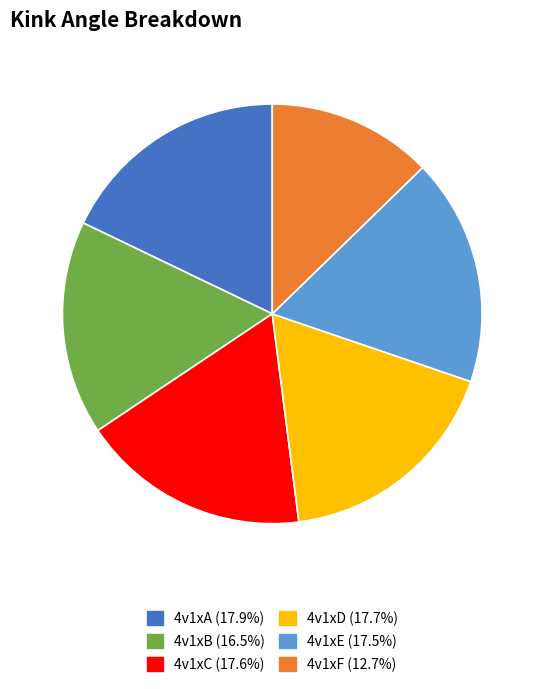

Is the sum of 4v1xD and 4v1xC greater than half?

No